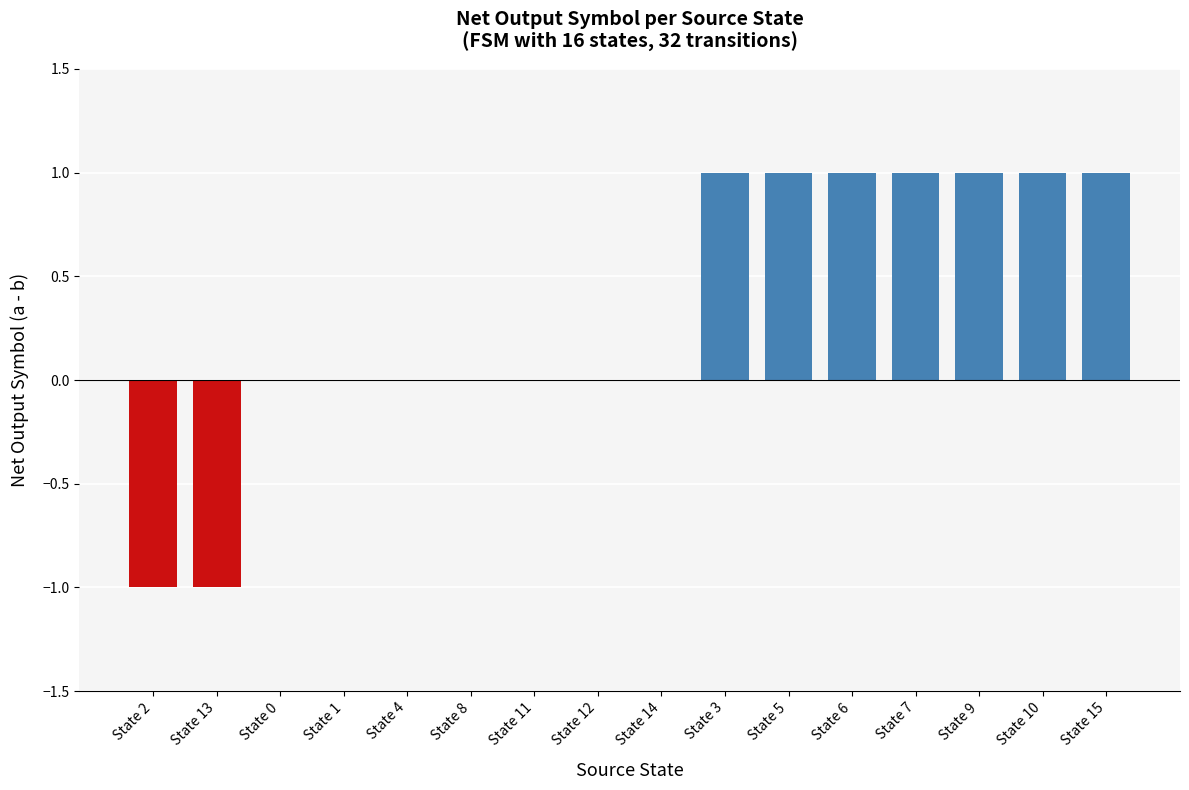

Count the number of categories in the chart.

16